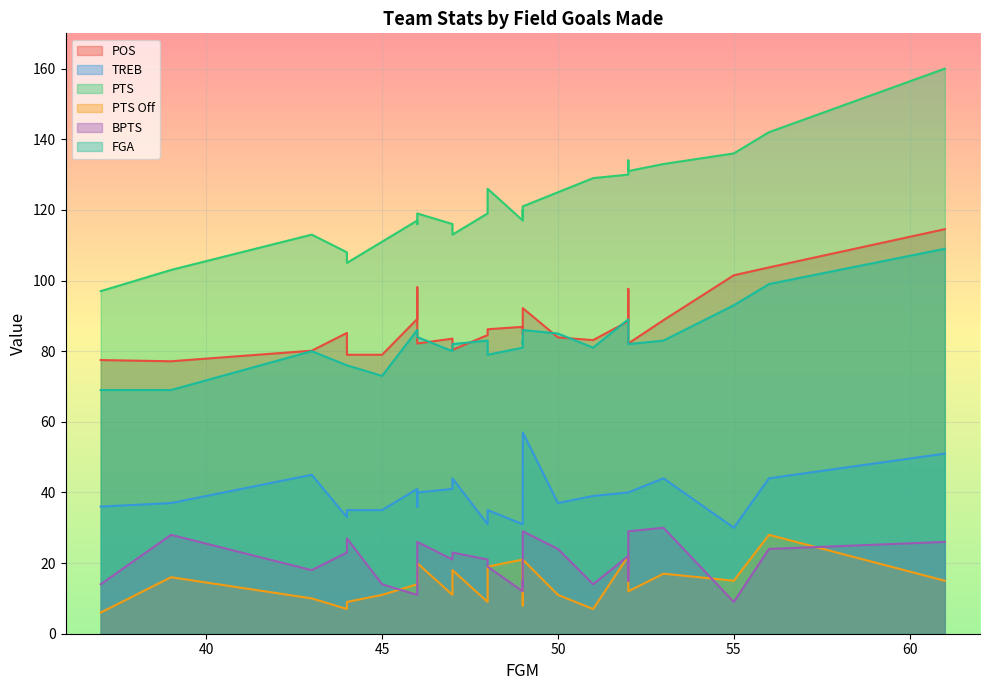

True or false: FGA and PTS cross at least once.

False